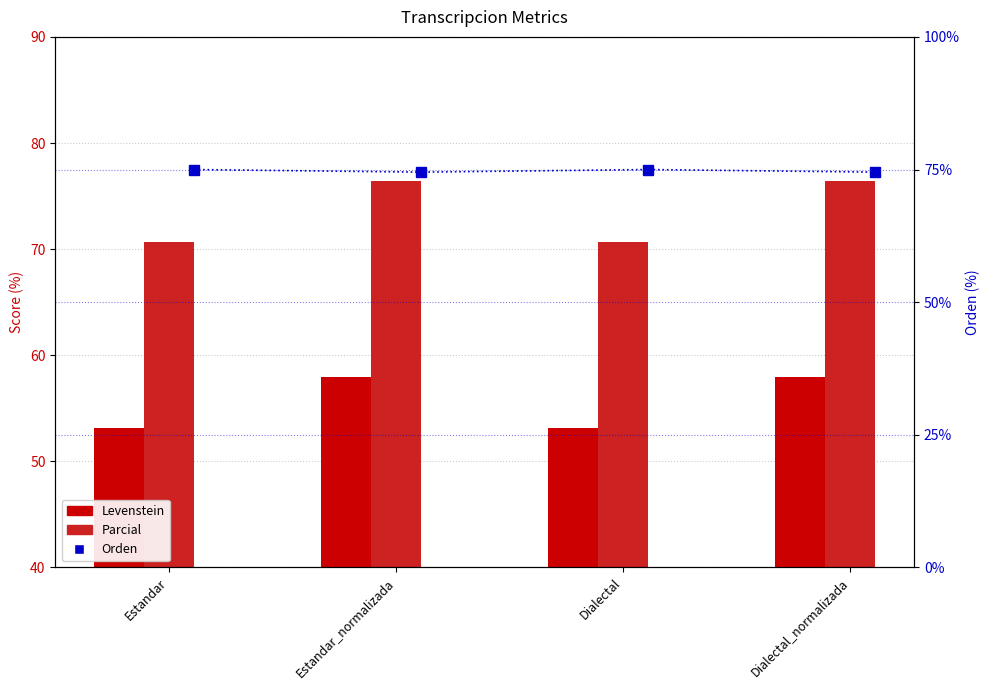

Rank the series at Estandar from lowest to highest value.

Levenstein, Parcial, Orden